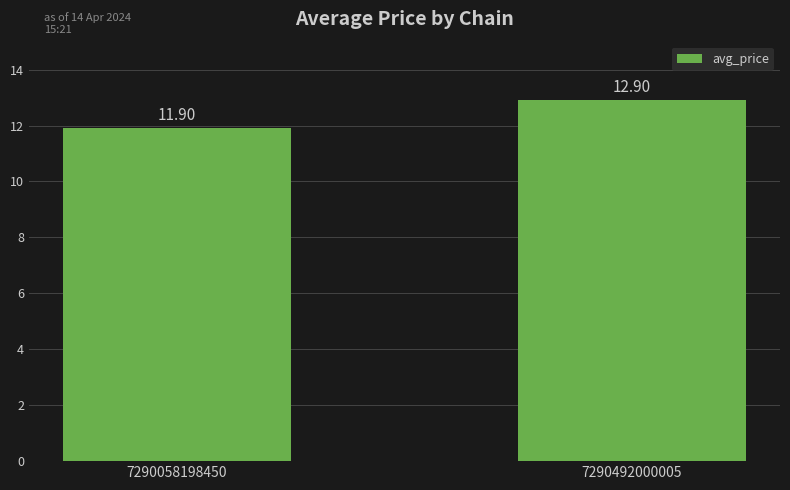

Which has a higher value, 7290058198450 or 7290492000005?

7290492000005